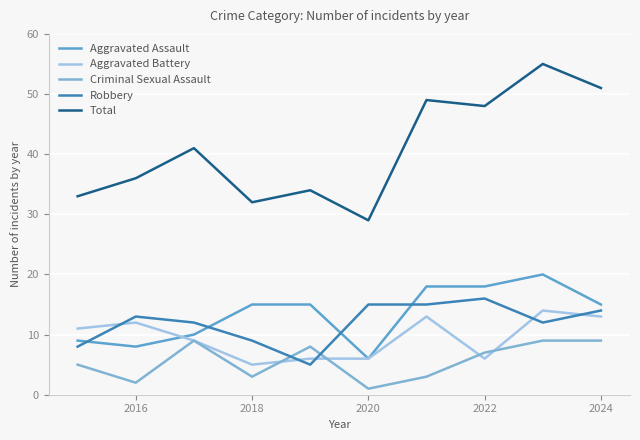

In Aggravated Assault, how many points are lower than both neighbors (excluding endpoints)?

2